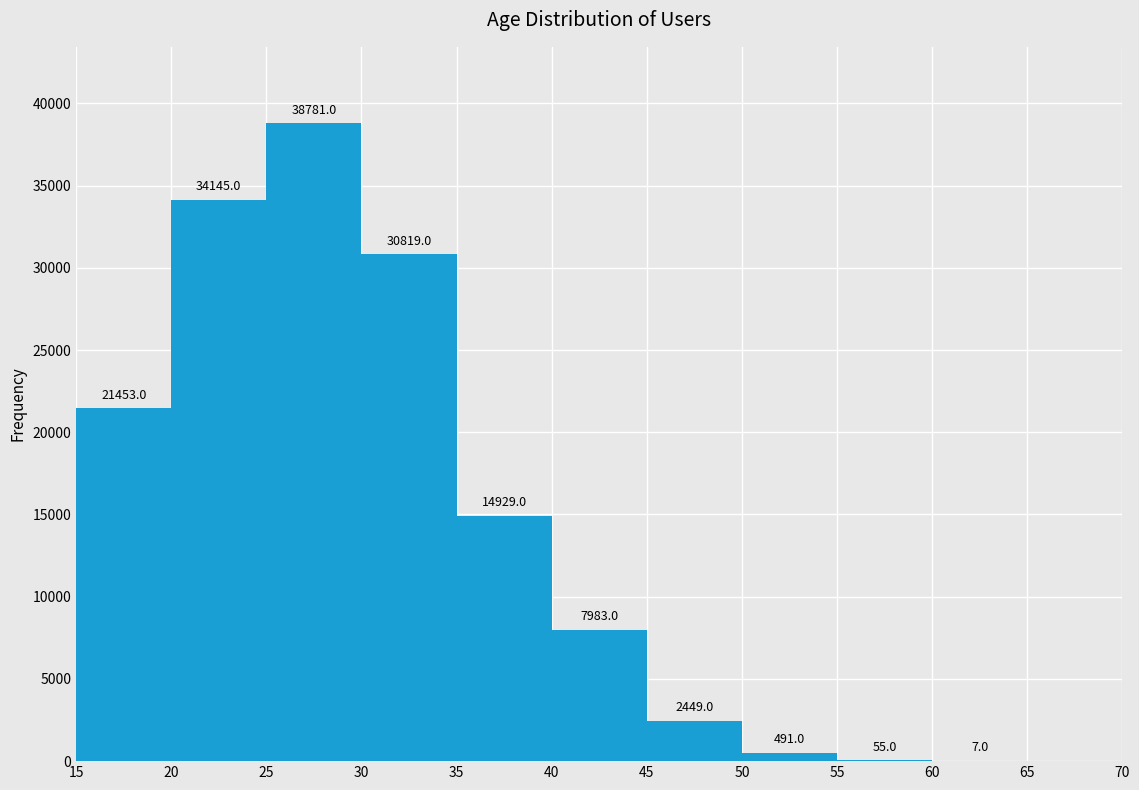

Over which range of the x-axis is the bar tallest?

25 to 30